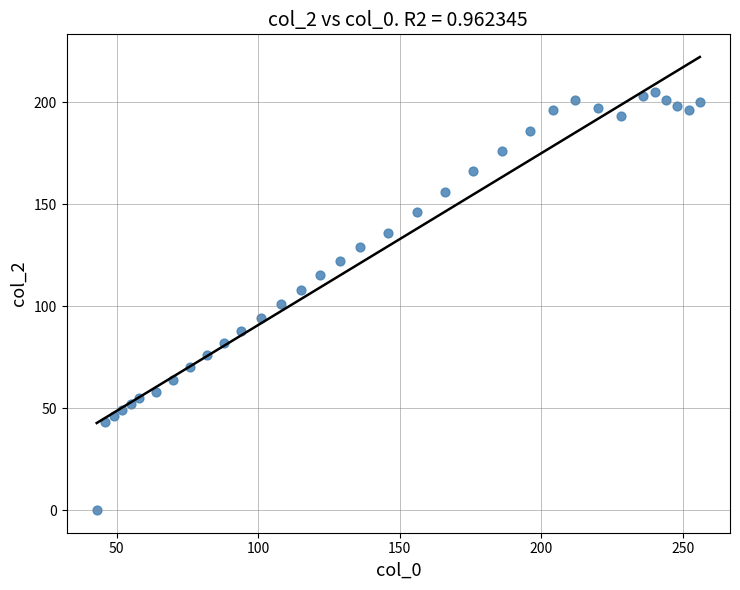

What is the range of X values (max minus min)?

213